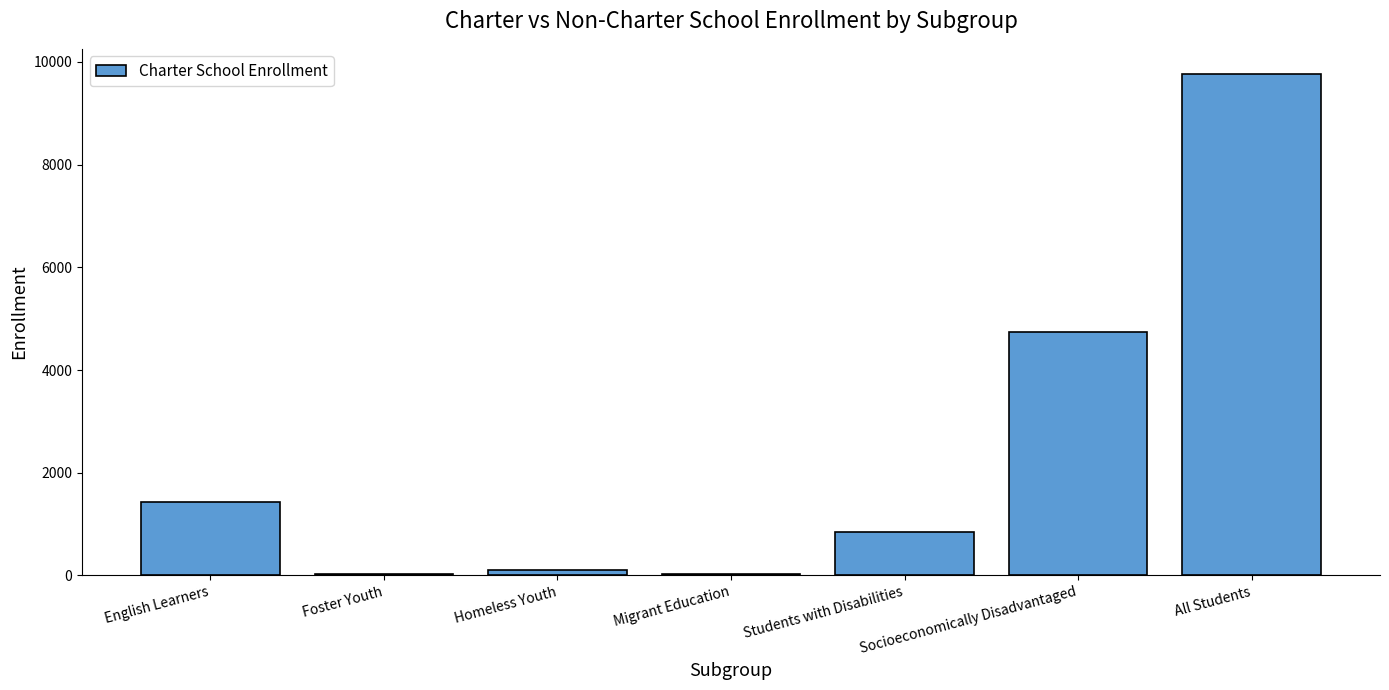

What is the sum of all values?

16928